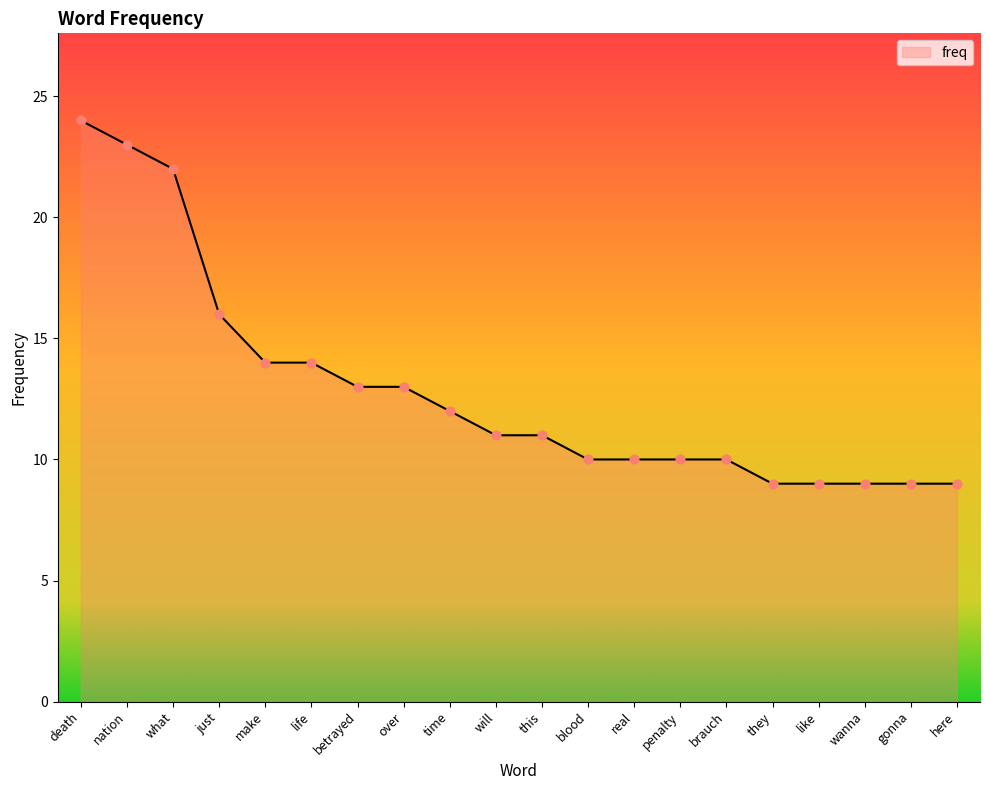

What is the change in value from just to they?

-7